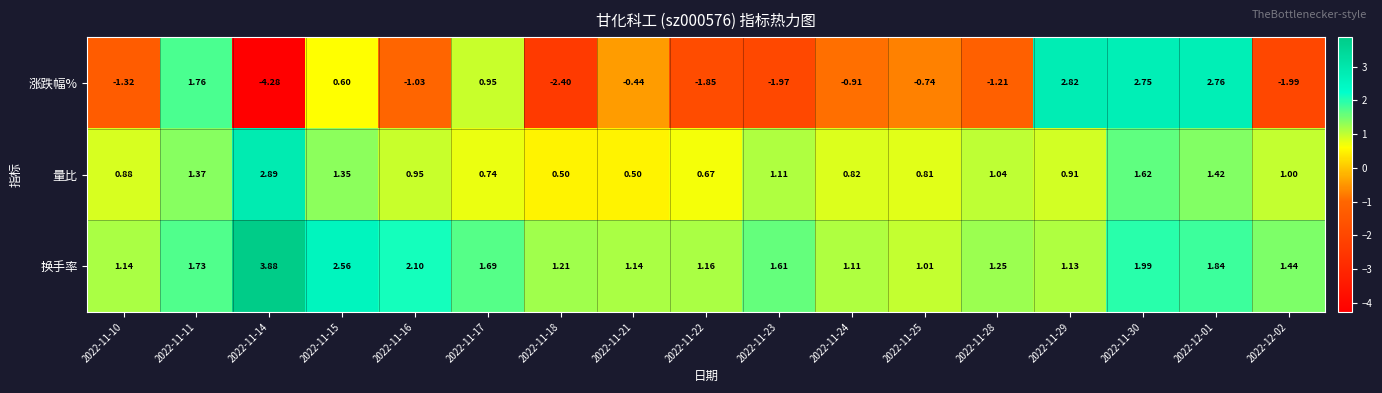

Which series changed the most between 2022-11-11 and 2022-11-14?

涨跌幅%